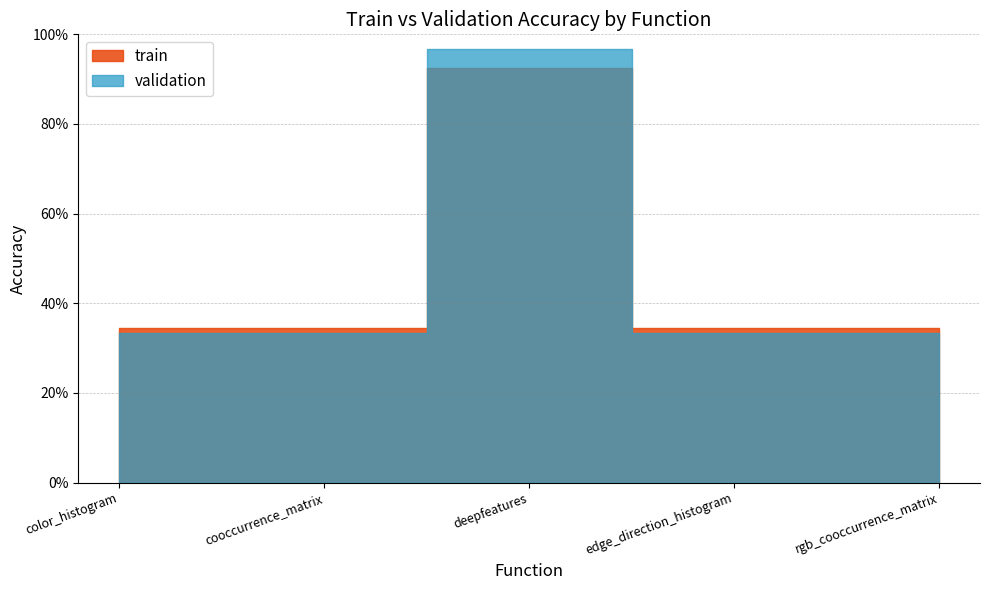

What is the minimum value for train?

0.3